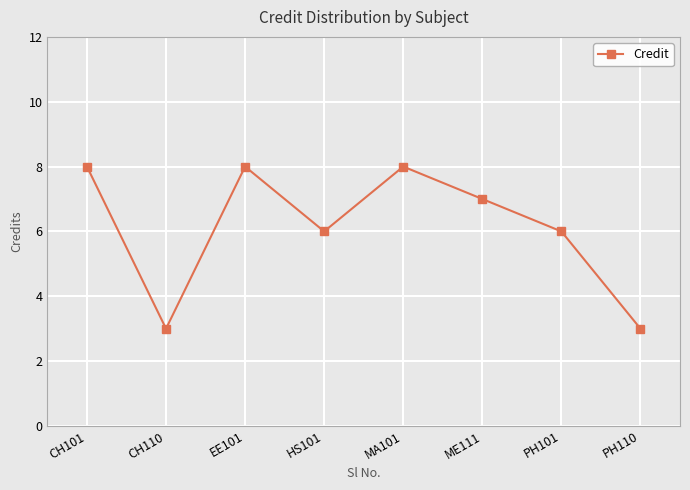

What is the minimum value shown in the chart?

3